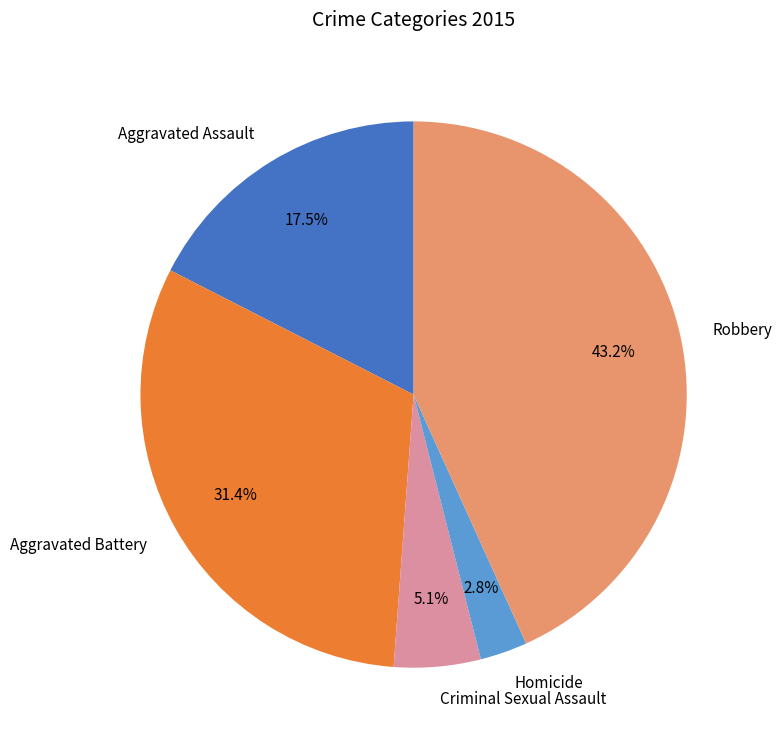

To the nearest percent, what is the combined percentage of Aggravated Assault and Robbery?

61%